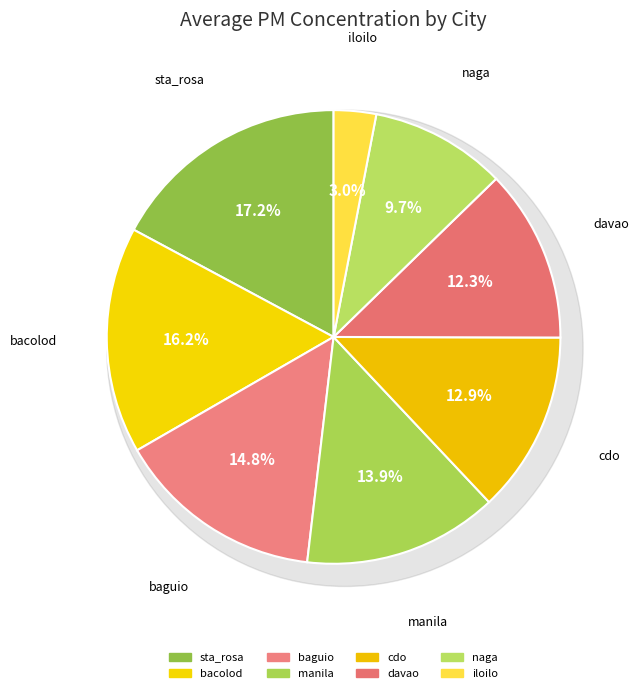

Is it true that baguio is 23% of the pie?

False